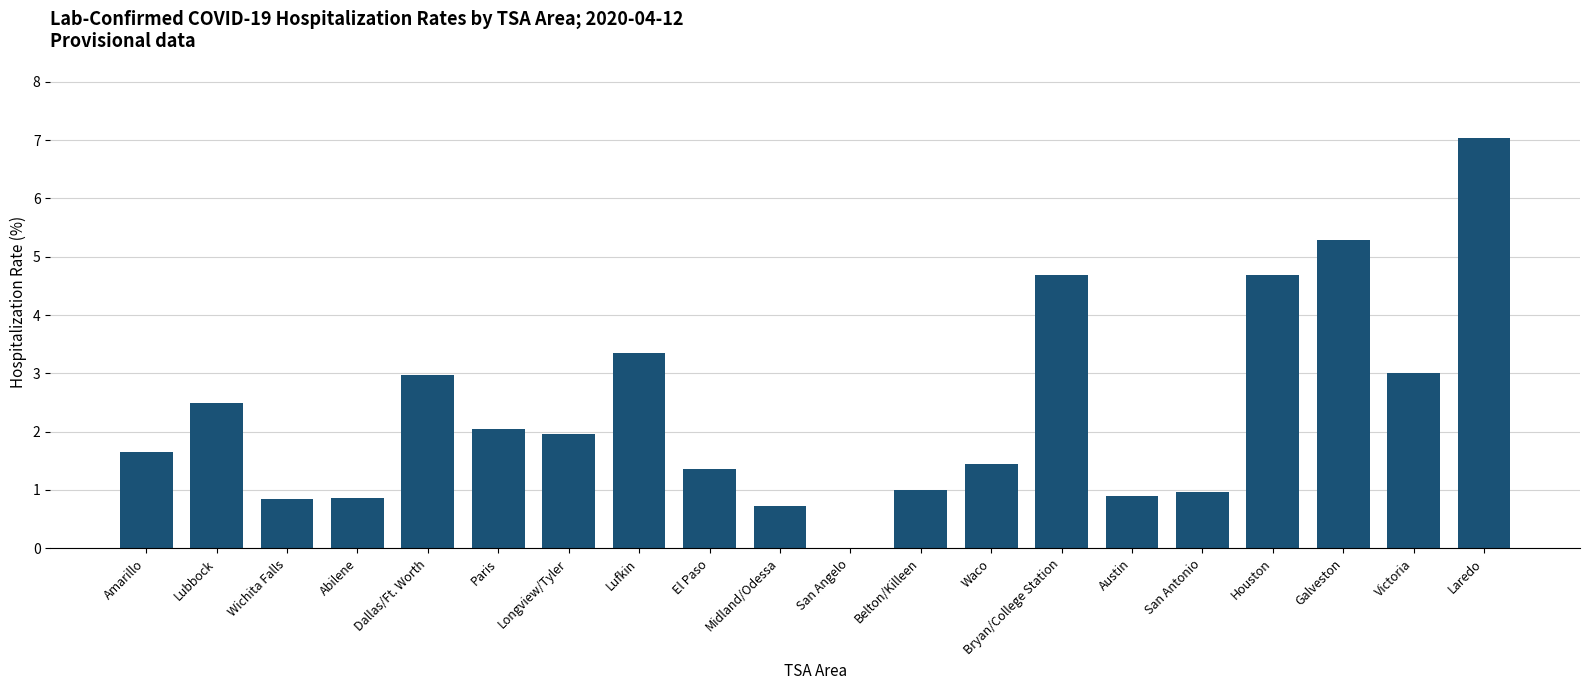

Is it true that the value at Belton/Killeen is 1.0?

True